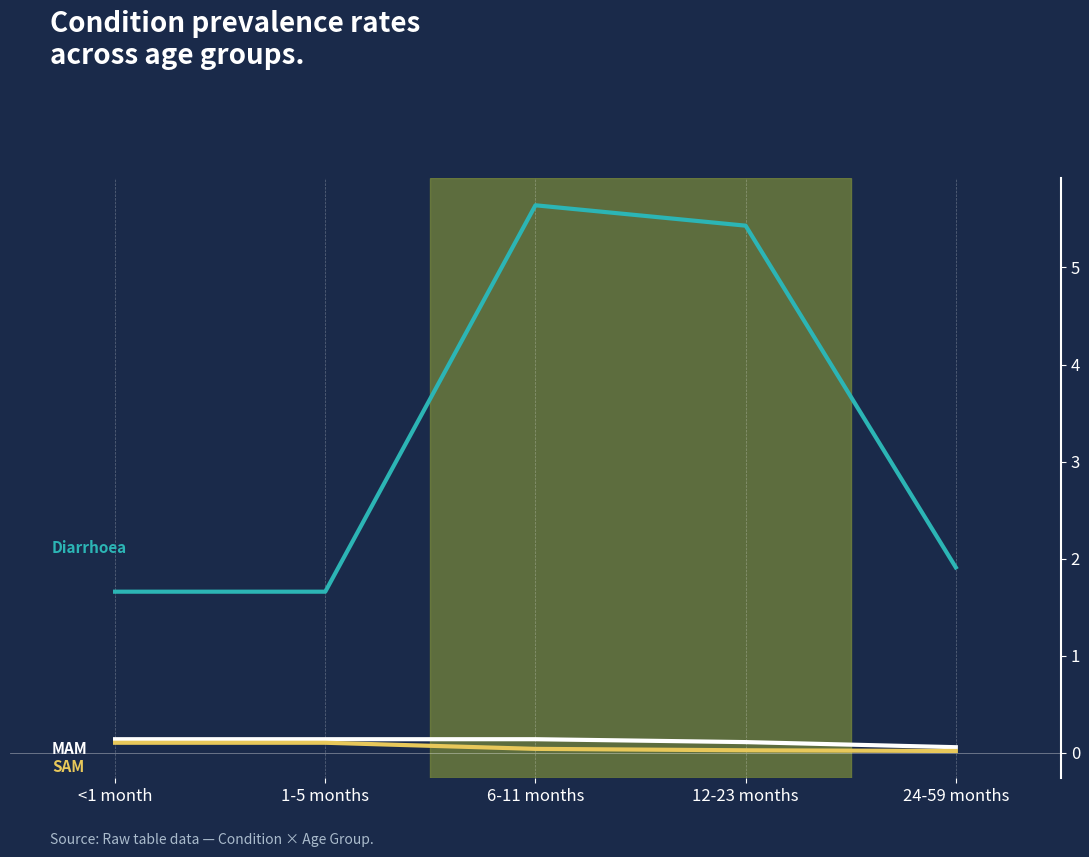

At which category does the chart reach its peak across all series?

6-11 months